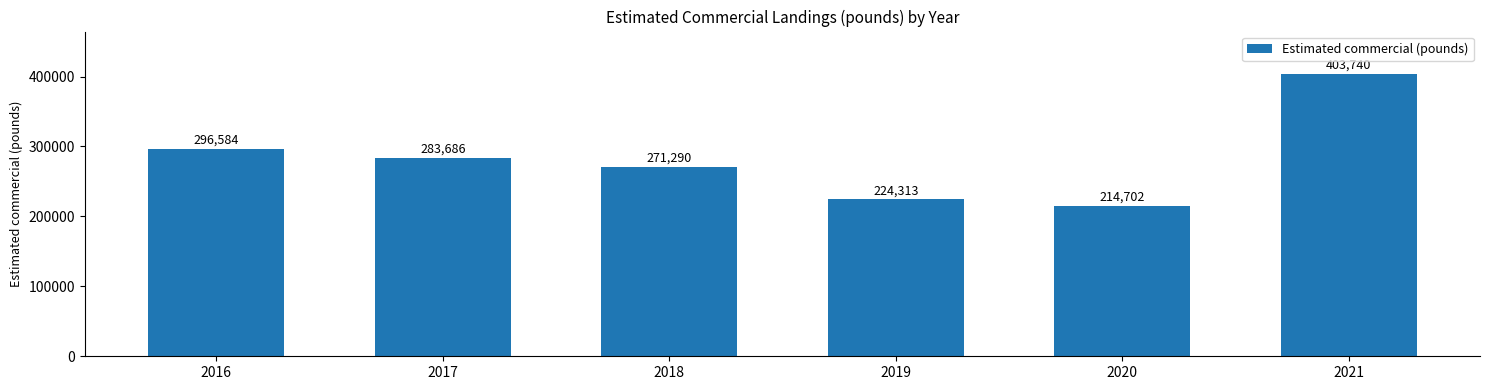

Where is the data nearest to the value 309221?

2016